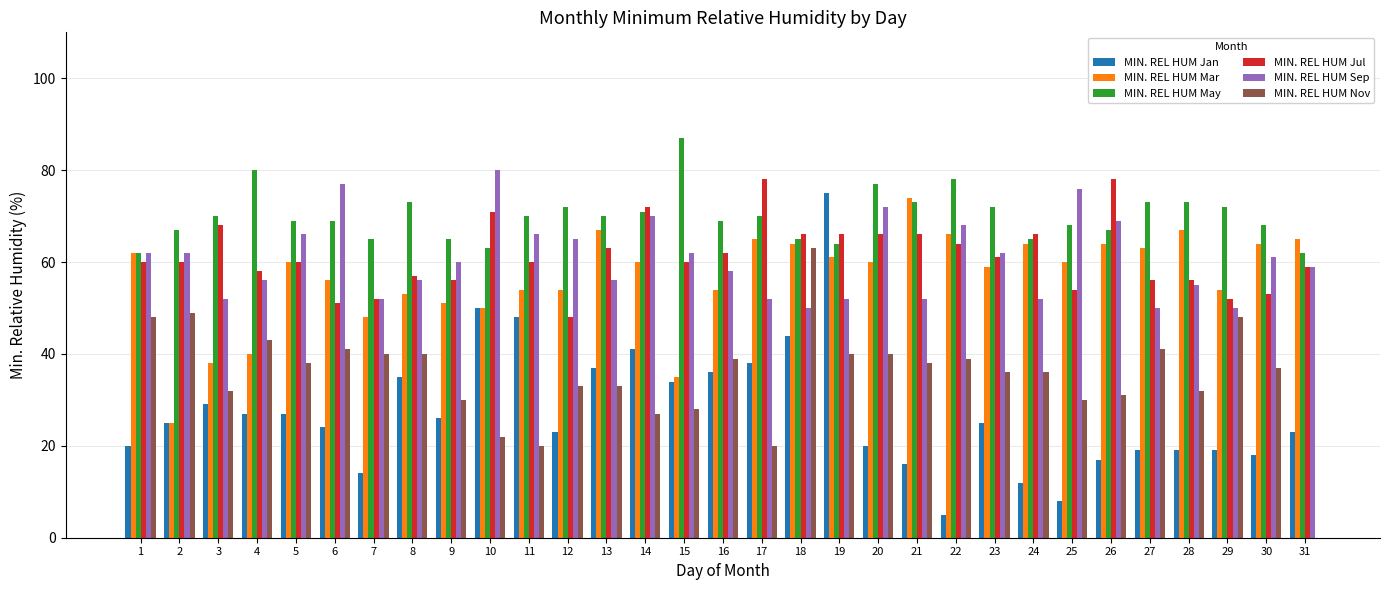

Which label corresponds to the largest value in the chart?

15